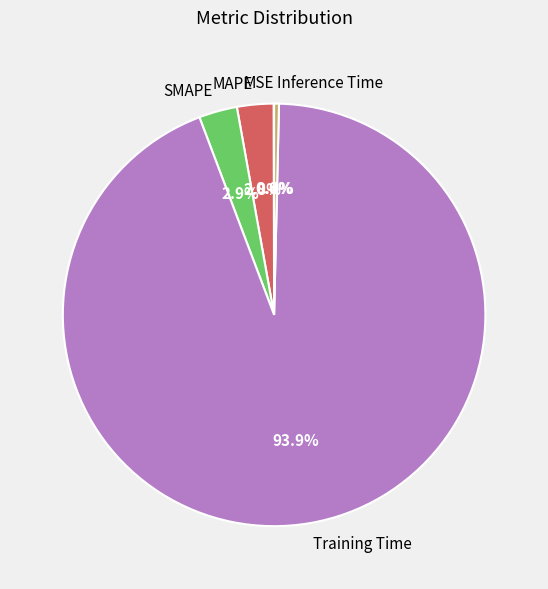

Which slice represents more than half of the pie?

Training Time